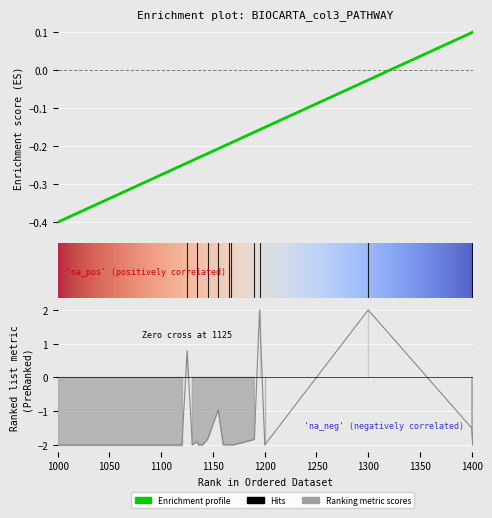

What is the difference between the values at 1015 and 1160?

0.2